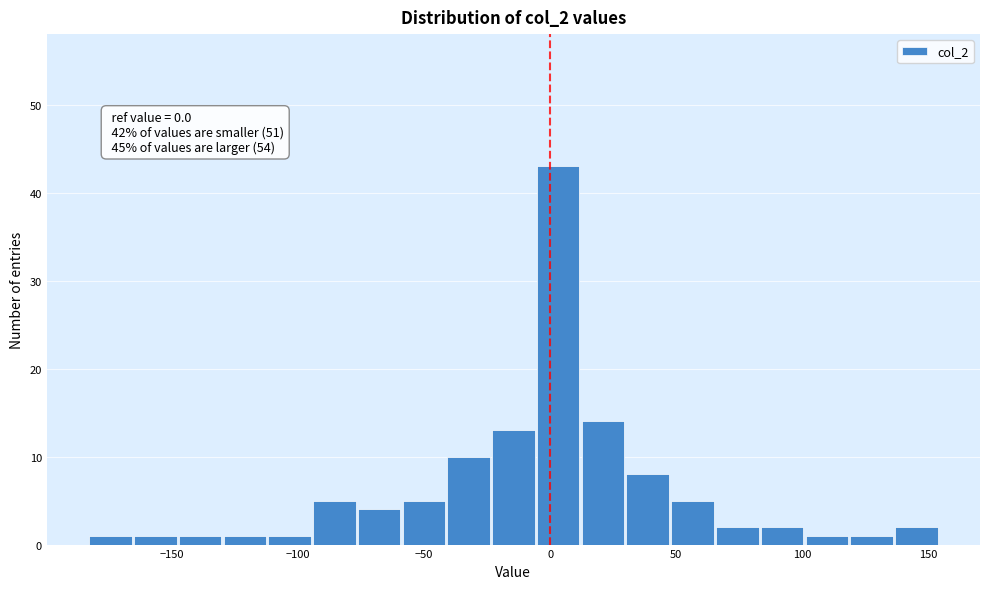

Around what value on the x-axis is the tallest bar? Give the approximate position of its centre, as read against the axis.

5